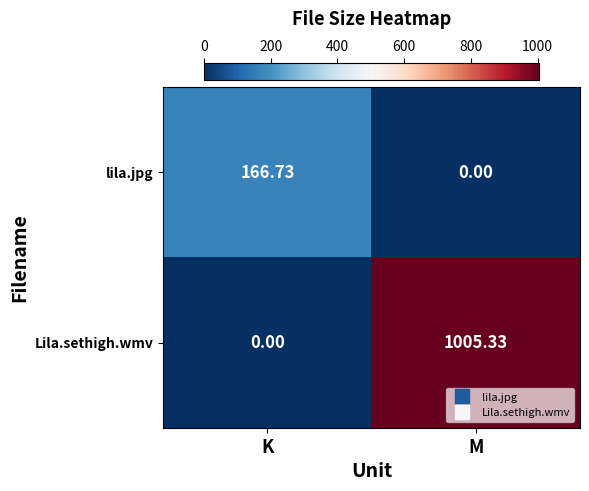

At which category is the sum across all series the highest?

M